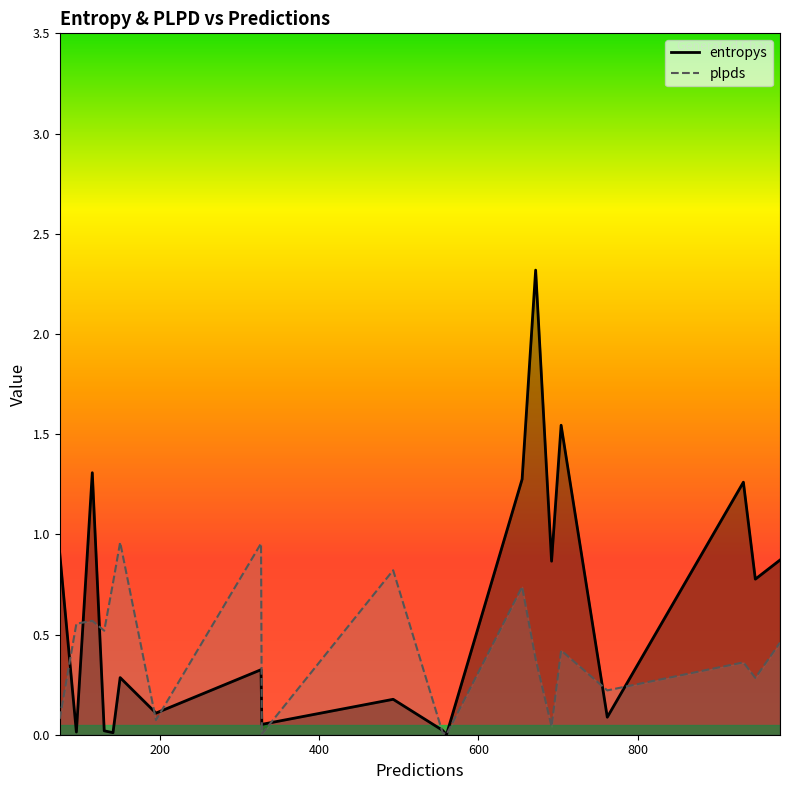

Rank the series by their average value, from highest to lowest.

entropys, plpds